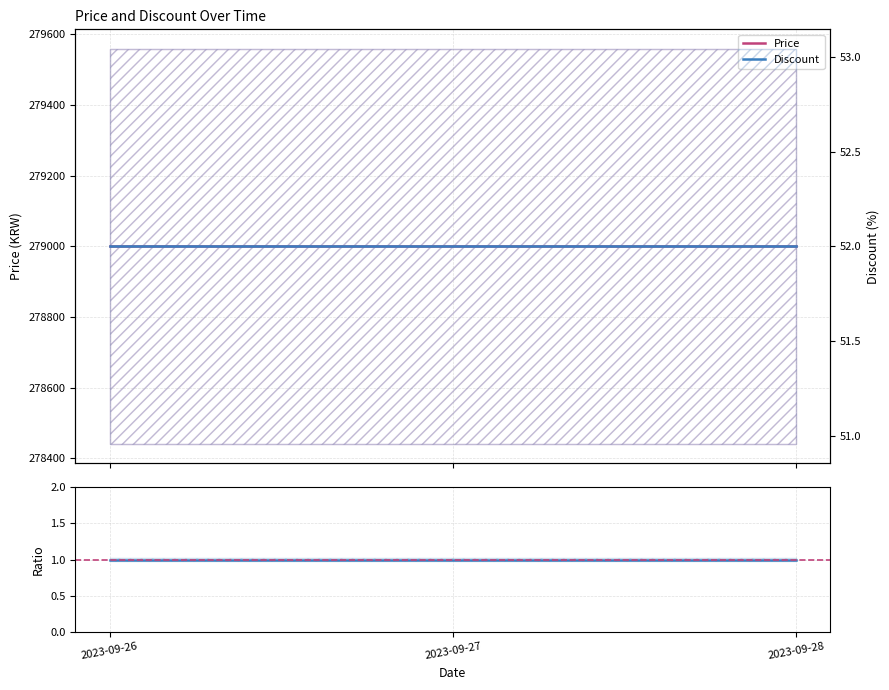

At which category is the sum across all series the highest?

2023-09-26